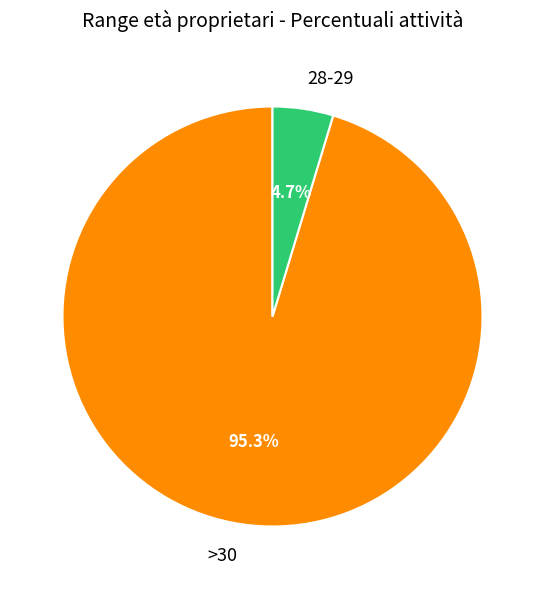

Rank the categories by value from lowest to highest.

28-29, >30